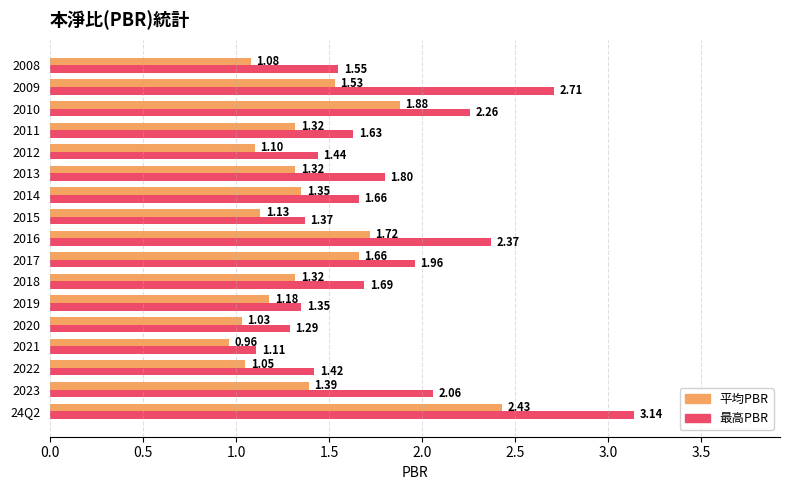

What is the sum of all 最高PBR values?

30.8